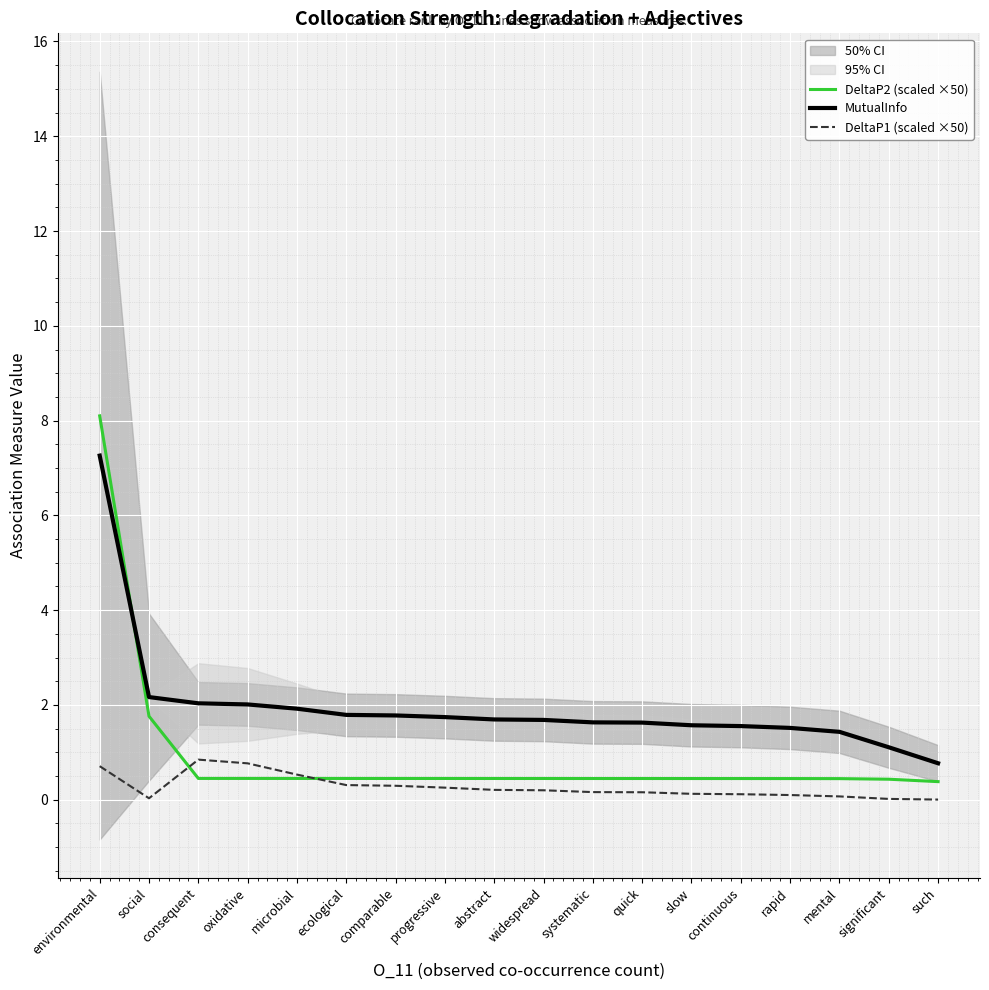

Rank the series by their average value, from lowest to highest.

DeltaP1 (scaled ×50), DeltaP2 (scaled ×50), MutualInfo